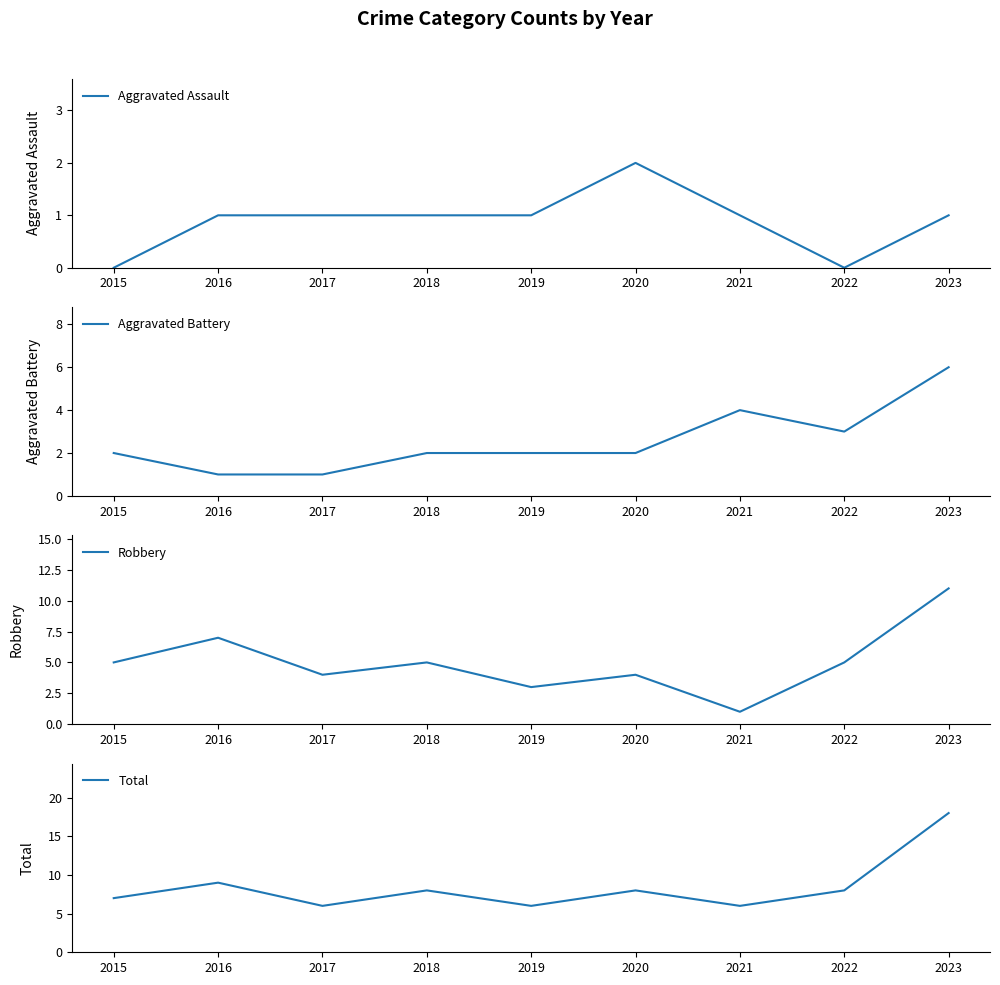

Which has a higher value, 2015 or 2018?

2018